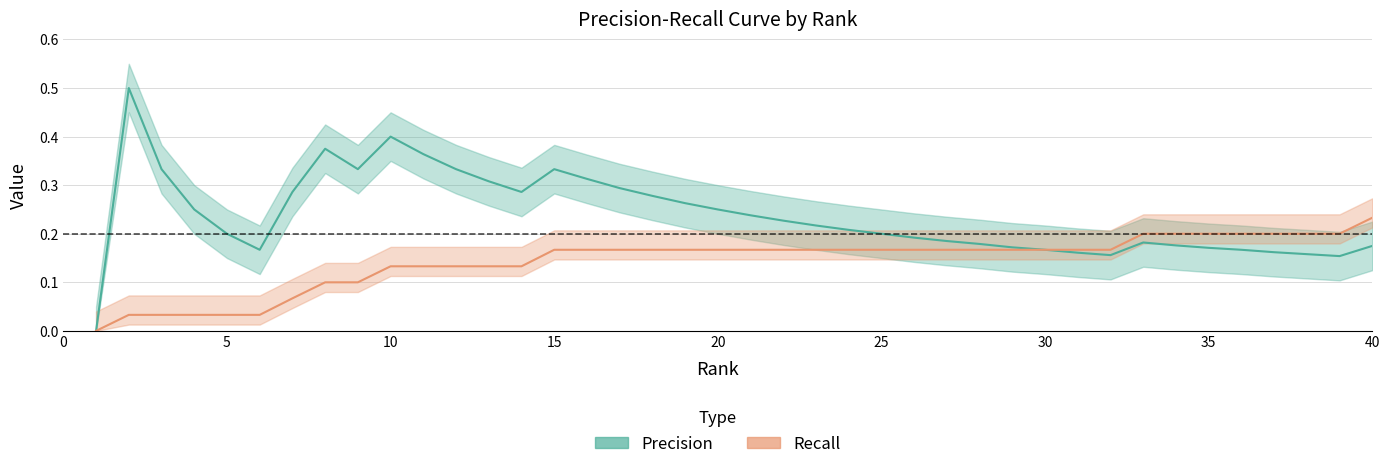

Is it true that Precision equals 0.3 at 14?

True